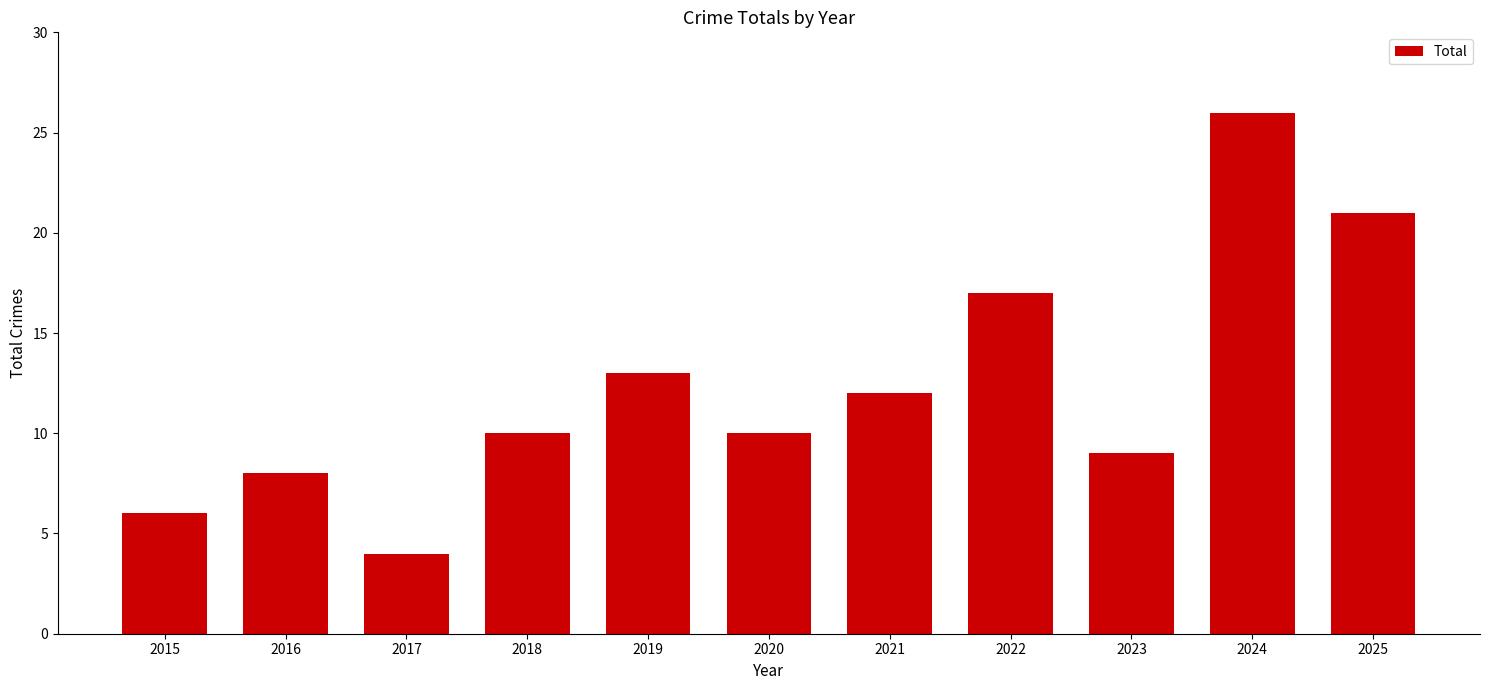

At which category does the chart reach its peak across all series?

2024